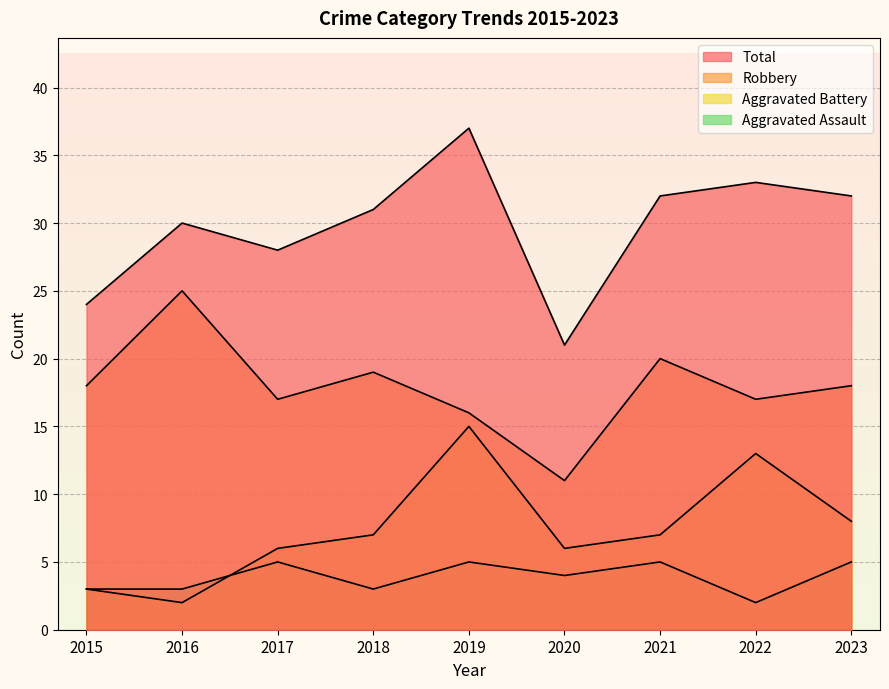

Which label corresponds to the largest value in the chart?

2019